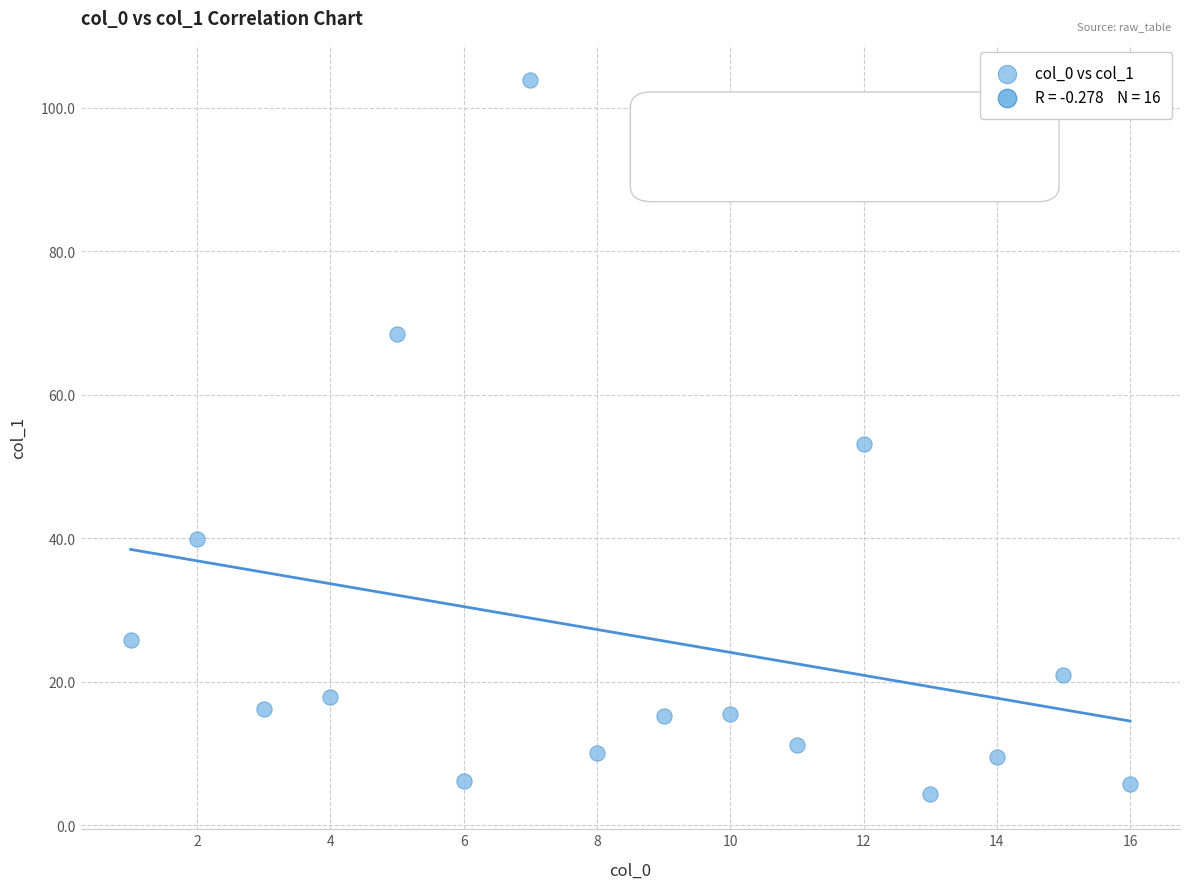

What is the range of X values (max minus min)?

15.0